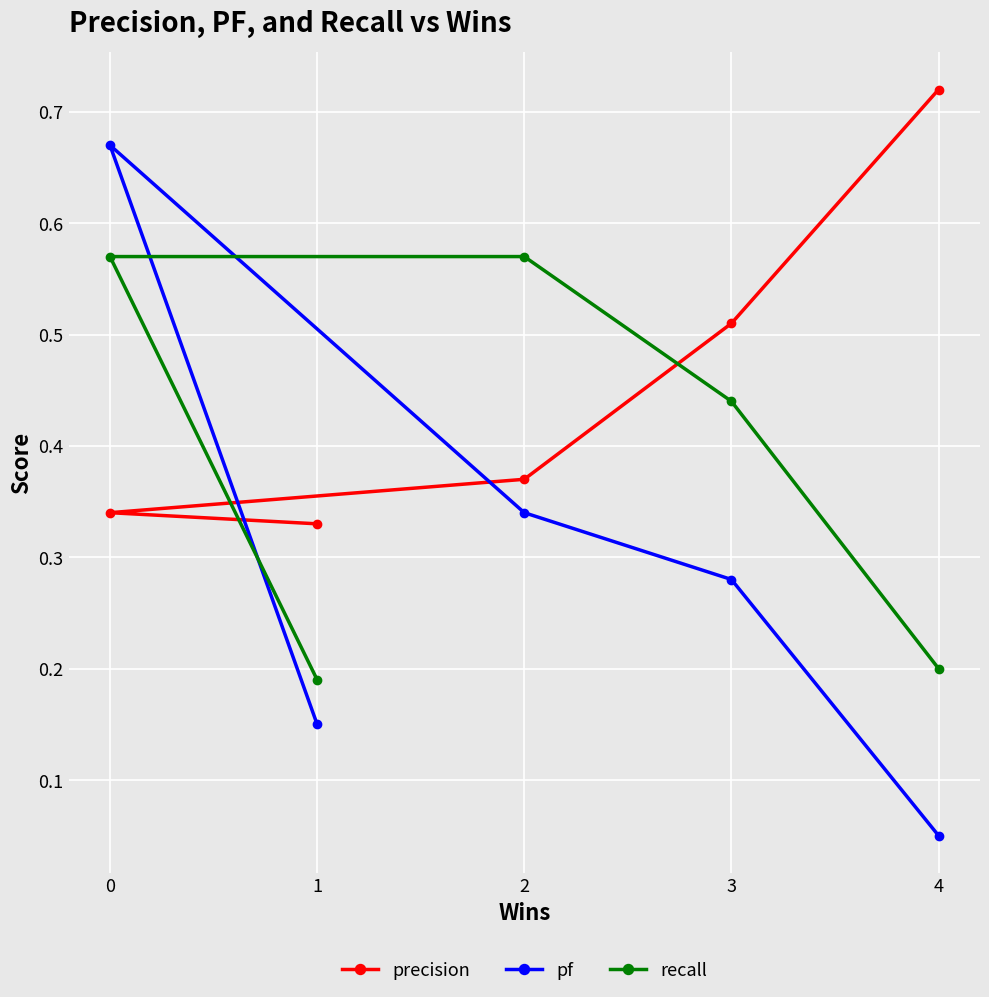

The recall series shows 0.8 at 3. True or false?

False